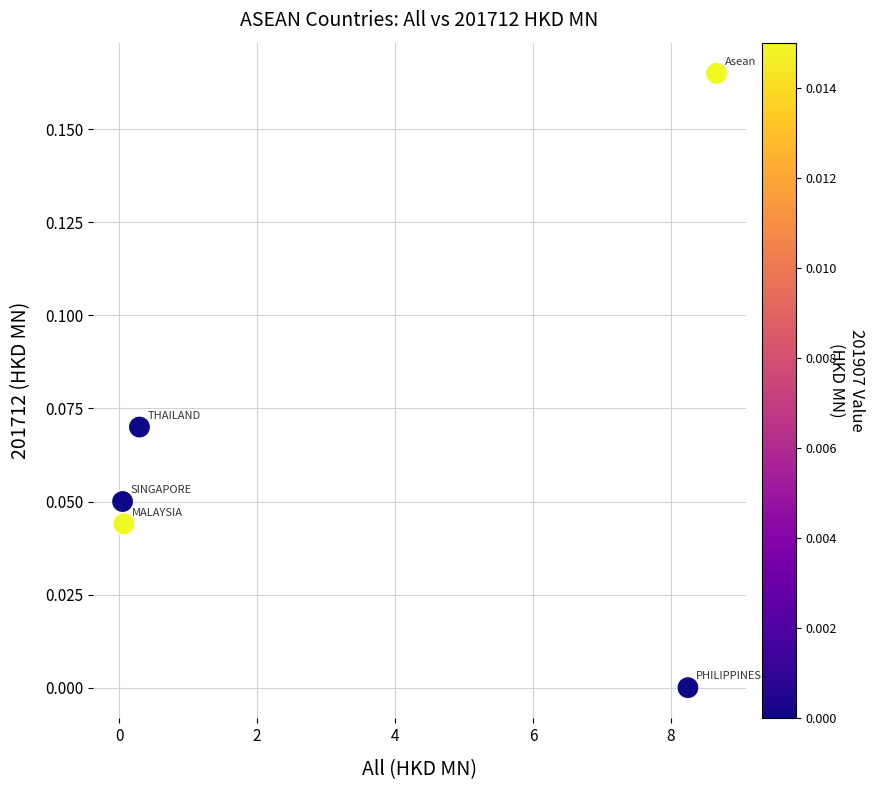

What is the average X value?

3.5